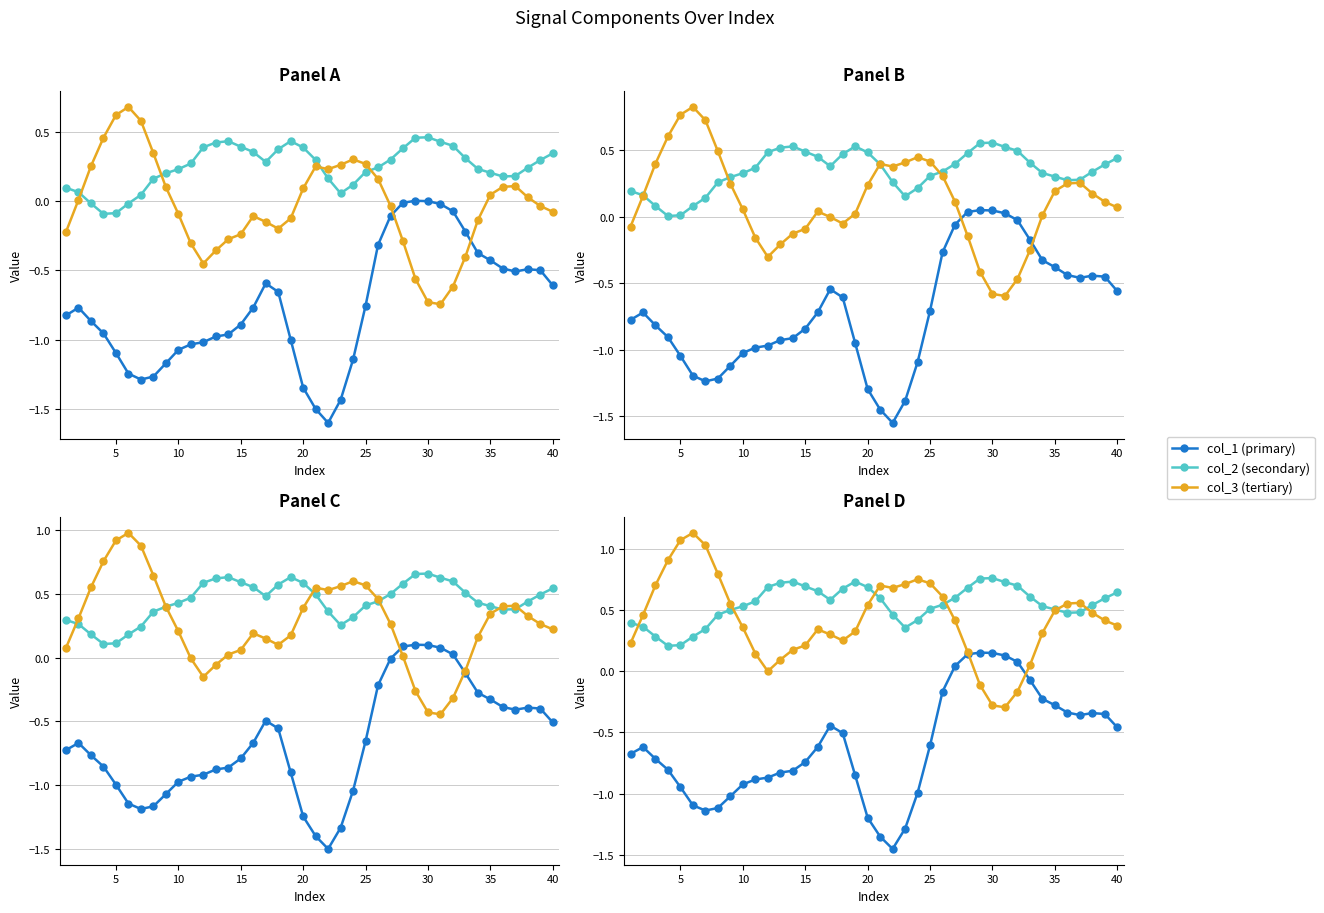

What are all the series names shown in the legend?

col_1 (primary), col_2 (secondary), col_3 (tertiary)